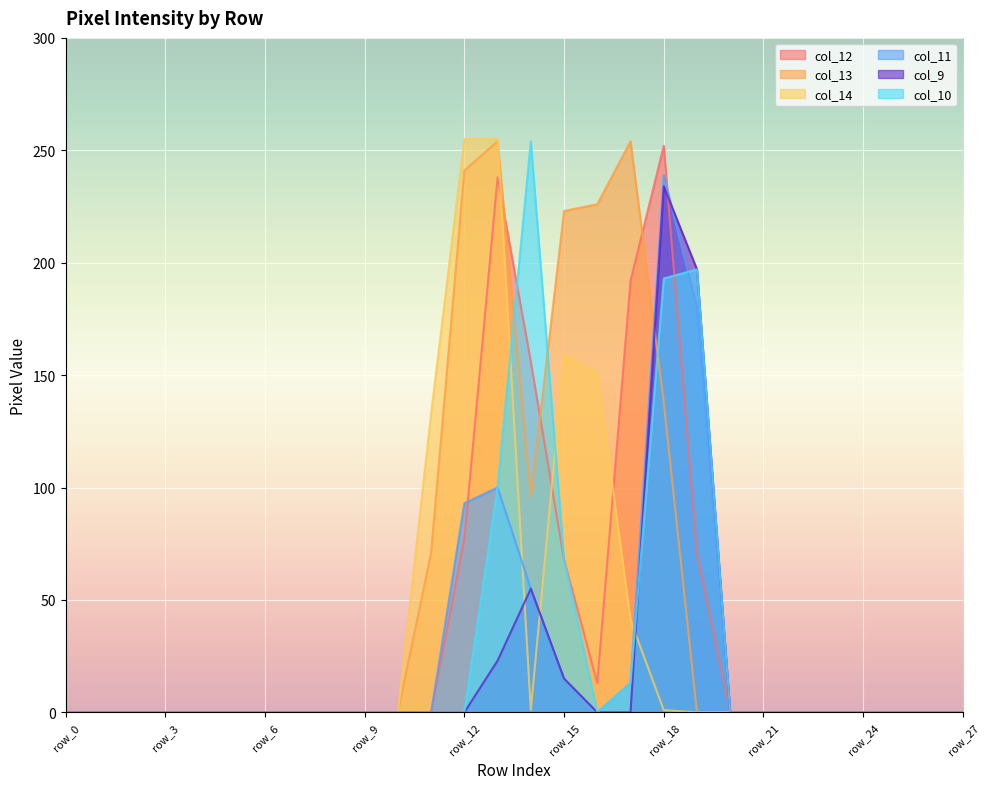

What is the value of the col_9 point at the 14th from the left?

23